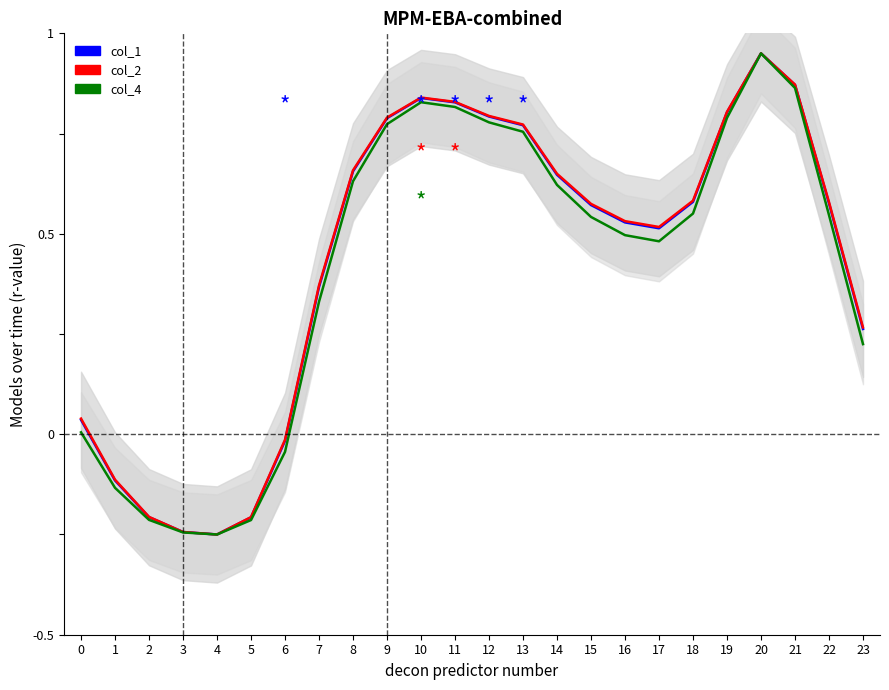

What is the difference between the second highest and minimum values in the col_1 series?

1.1